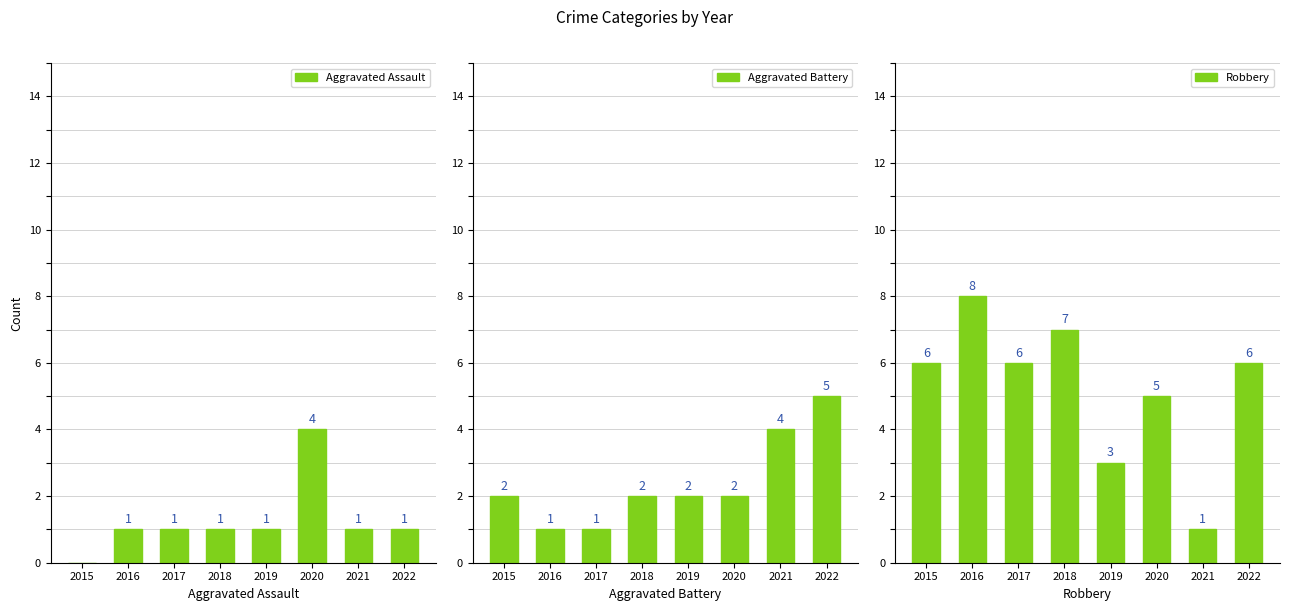

At which label is Aggravated Assault closest to 2?

2016